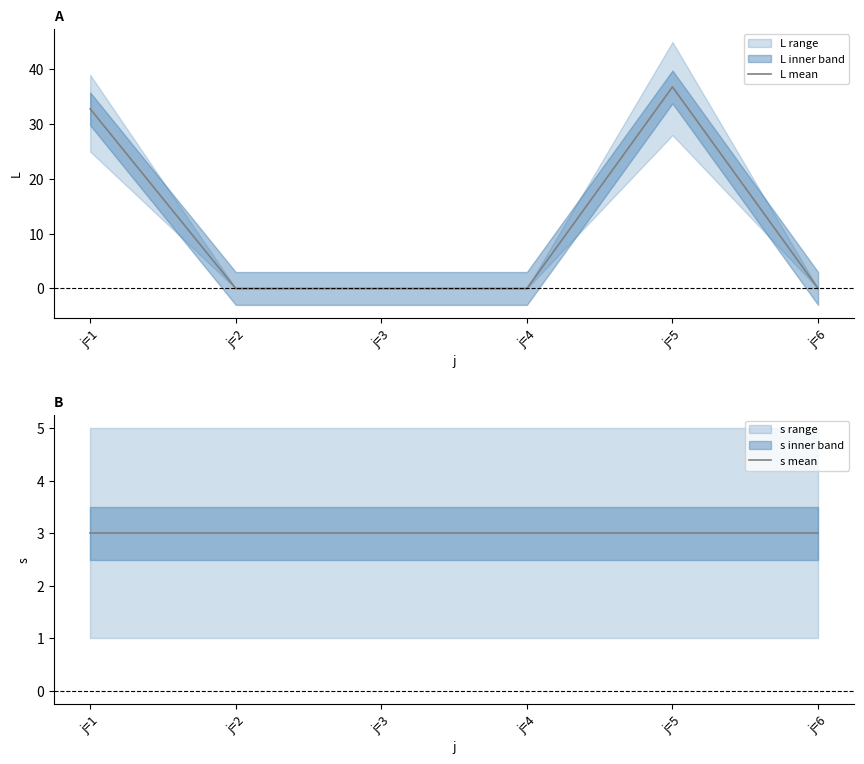

Which series has the largest range (max minus min)?

L mean